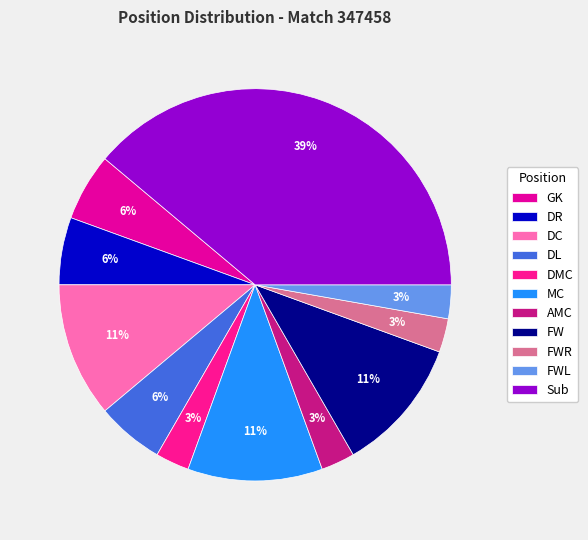

Is there any slice that represents more than half of the pie?

No